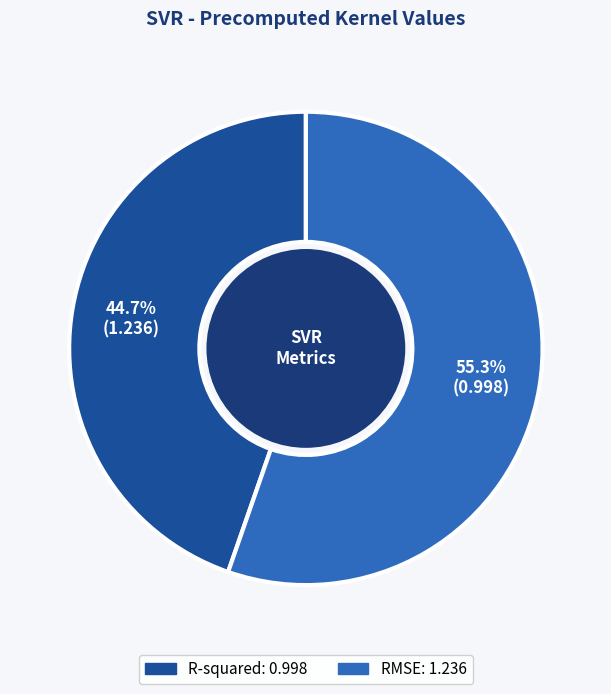

How many slices are in this pie chart?

2